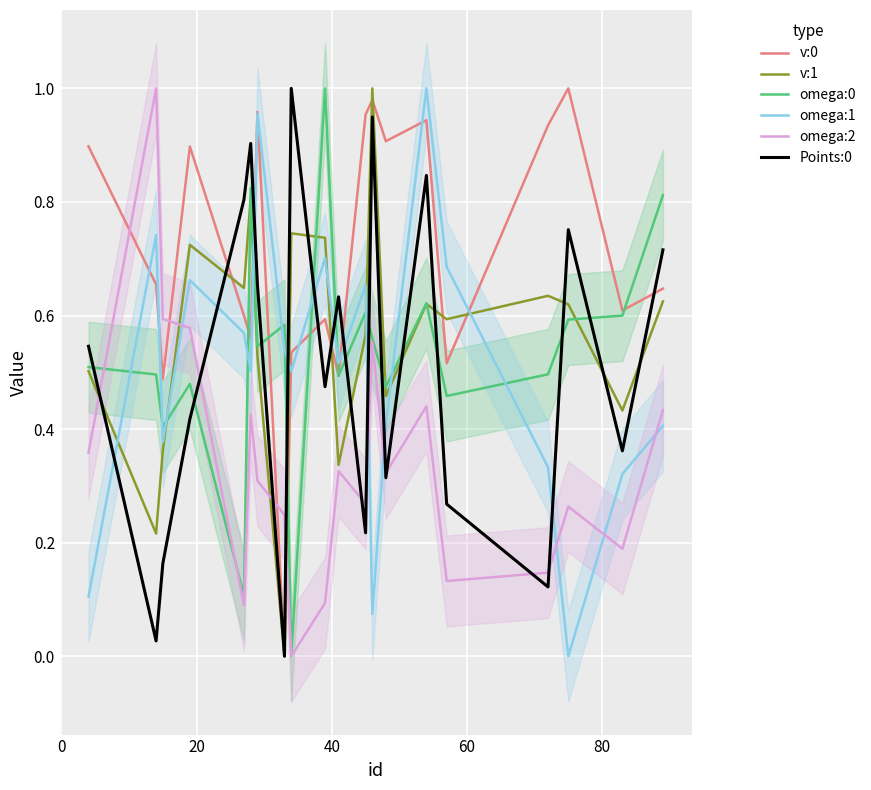

True or false: omega:0 and Points:0 intersect in this chart.

True